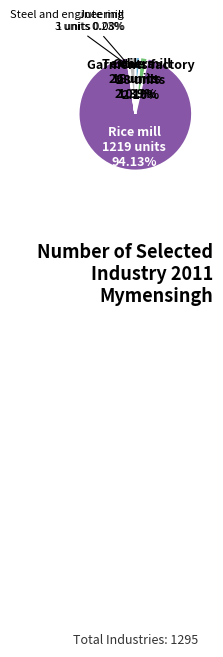

What is the majority slice?

Rice mill